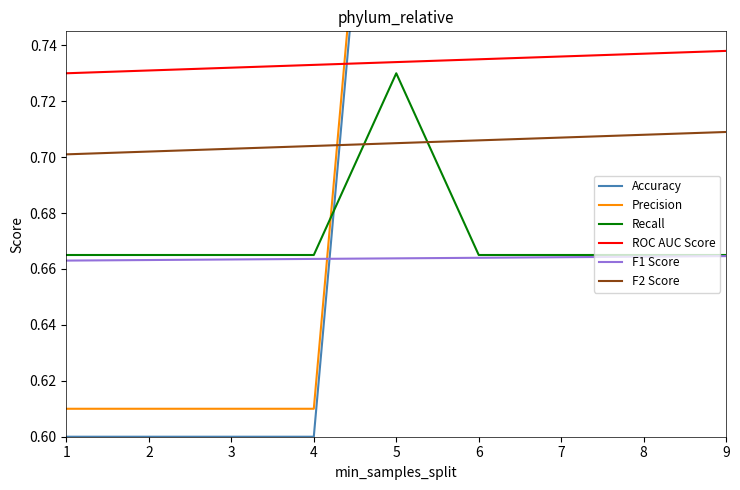

Reading left to right, list all the values displayed in this chart.

Accuracy: 0.6	0.6	0.6	0.6	0.9	0.9	0.9	0.9	1.3
Precision: 0.6	0.6	0.6	0.6	0.9	0.9	0.9	0.9	0.9
Recall: 0.7	0.7	0.7	0.7	0.7	0.7	0.7	0.7	0.7
ROC AUC Score: 0.7	0.7	0.7	0.7	0.7	0.7	0.7	0.7	0.7
F1 Score: 0.7	0.7	0.7	0.7	0.7	0.7	0.7	0.7	0.7
F2 Score: 0.7	0.7	0.7	0.7	0.7	0.7	0.7	0.7	0.7